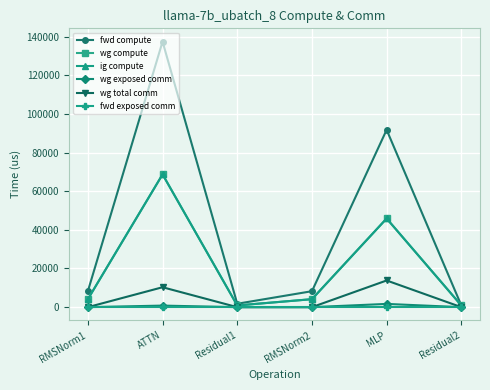

Does the chart have visible grid lines?

Yes